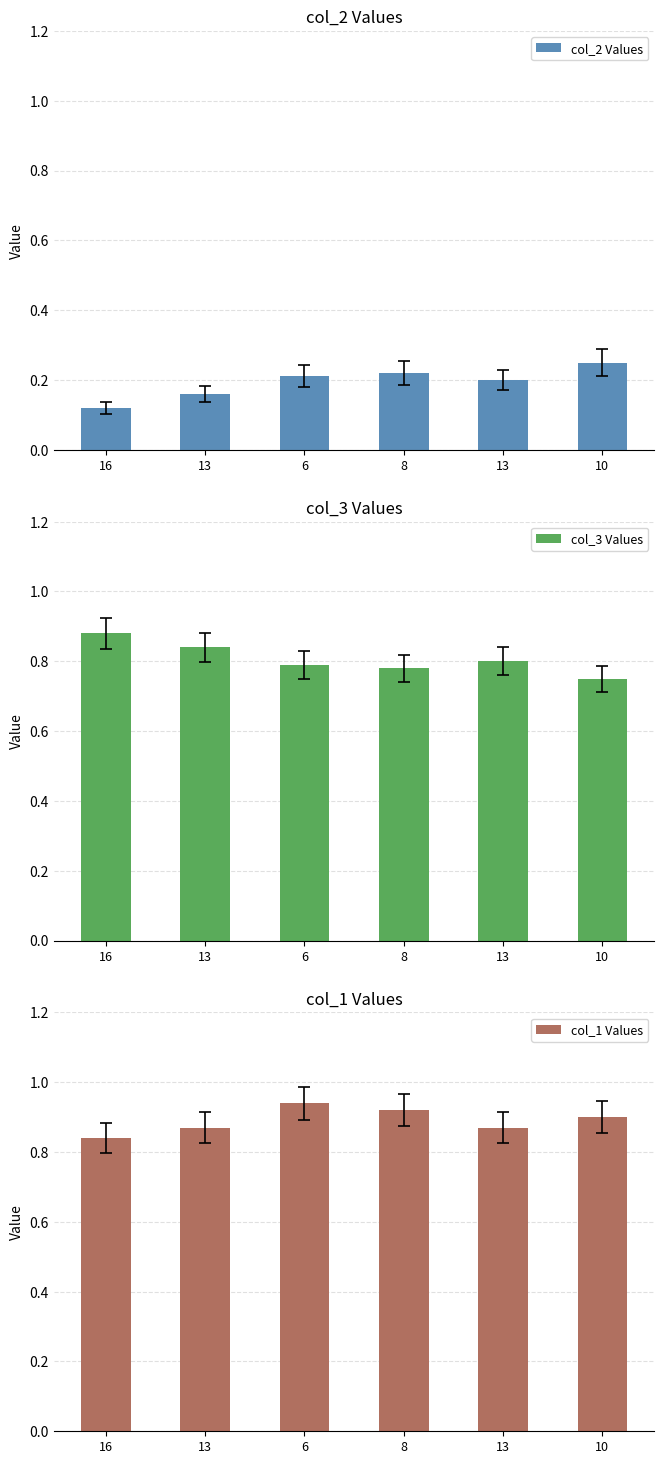

Is the value of col_2 Values at 13 greater than the value of col_3 Values at 13?

No